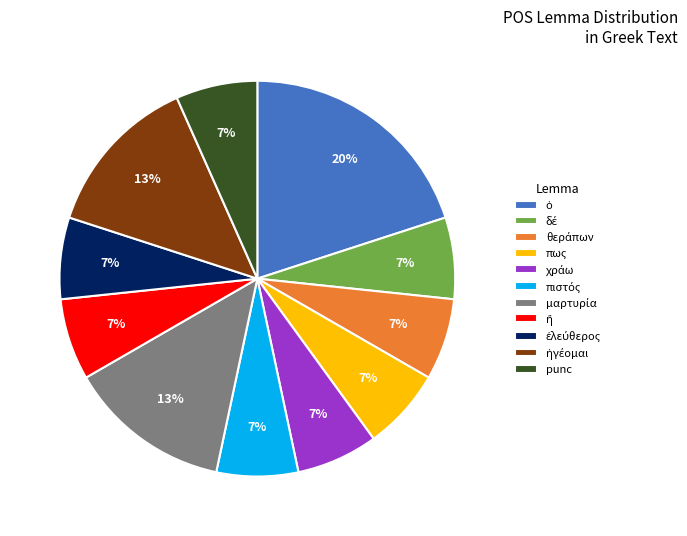

Is there a majority slice in this chart?

No